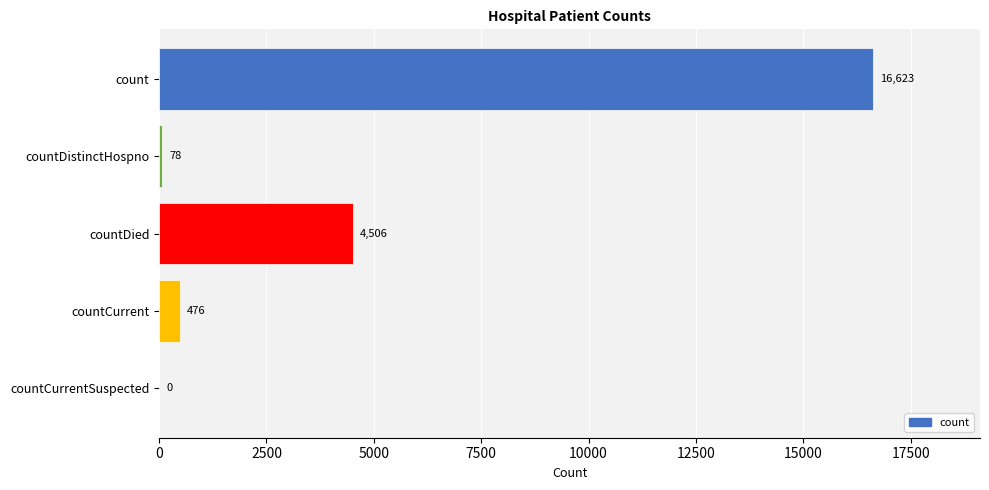

At which label is the value closest to 8311?

countDied